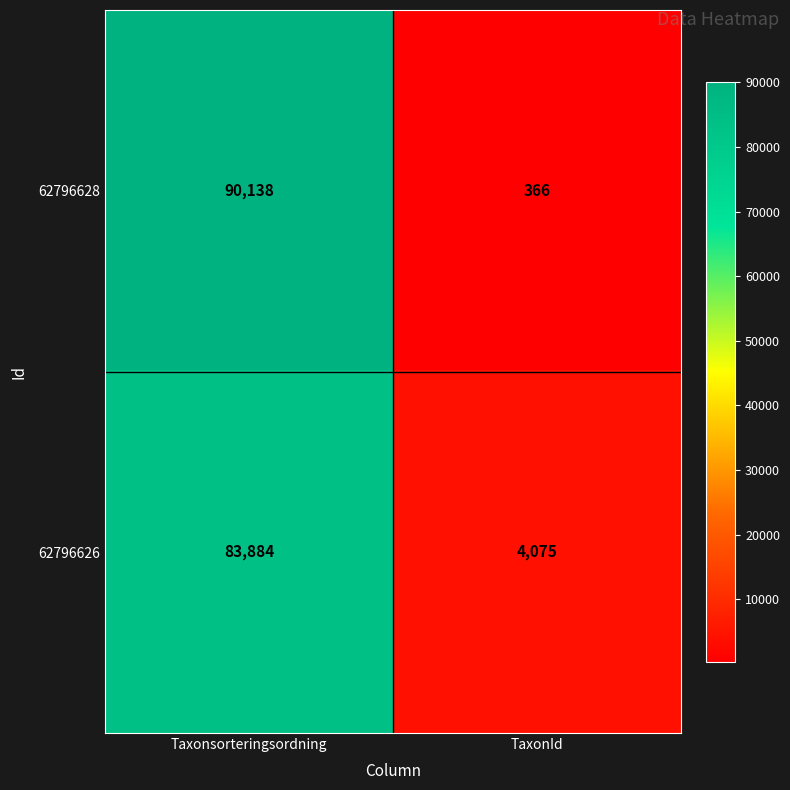

What value does the 62796626 series have at TaxonId, to the nearest 100?

4100